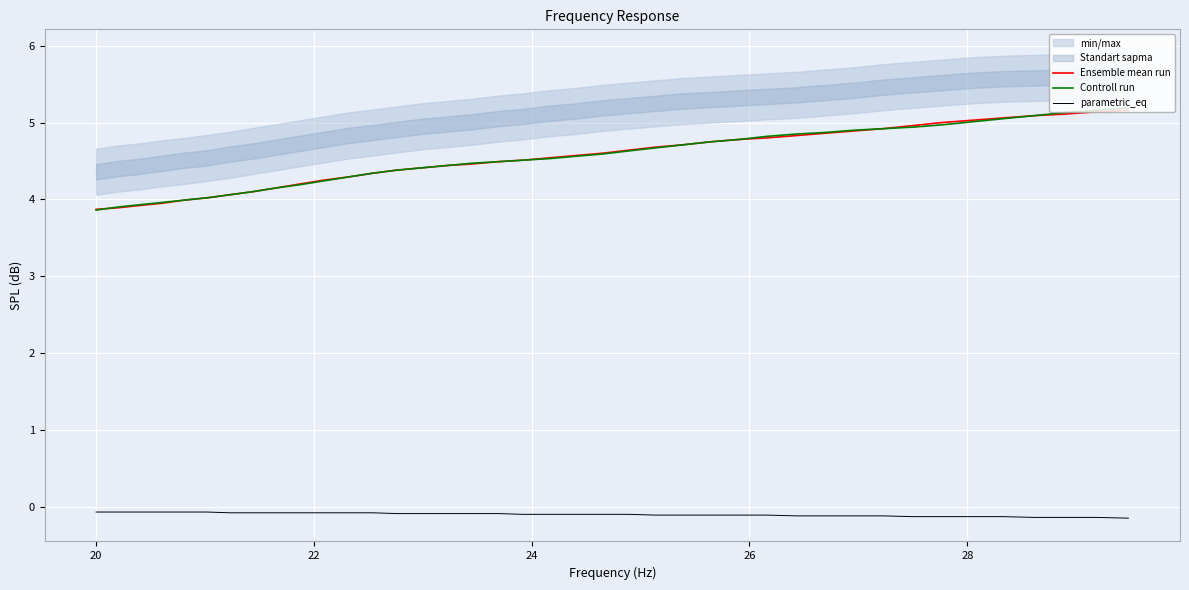

What is the lowest value of the Ensemble mean run series?

3.9